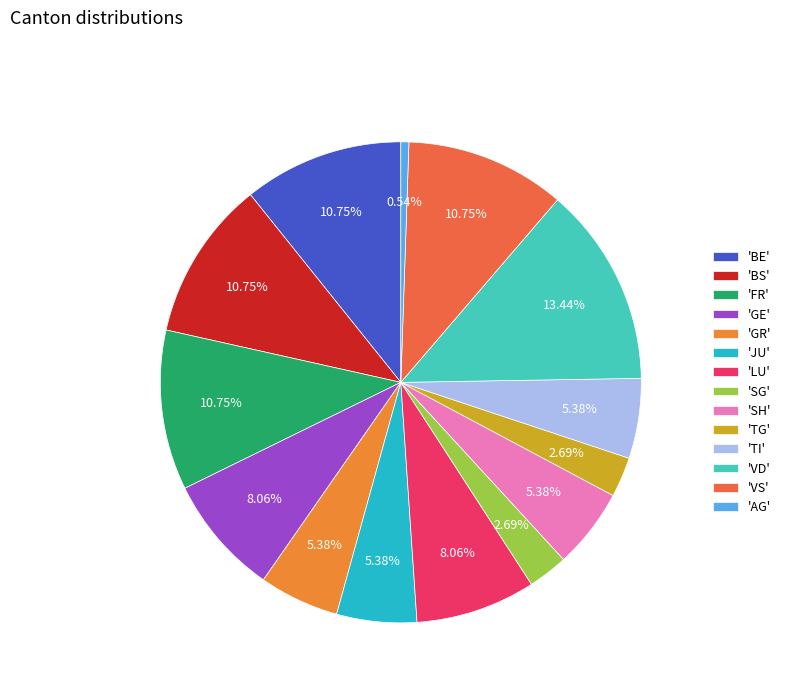

What is the largest slice in the pie chart?

'VD'